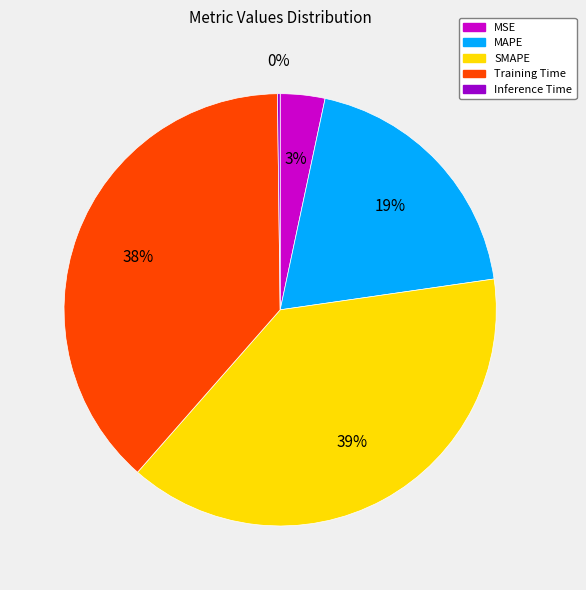

Do SMAPE and MSE together represent more than half of the pie?

No